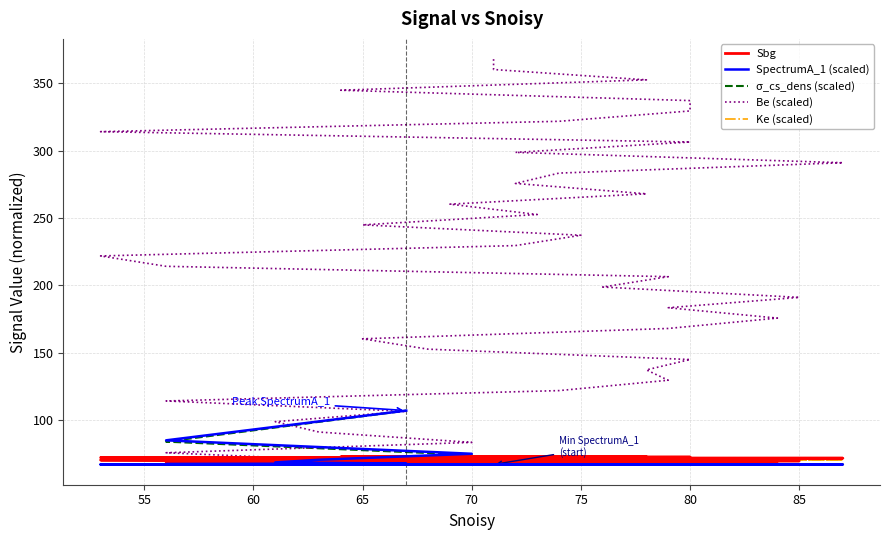

How many lines are shown in the chart?

5